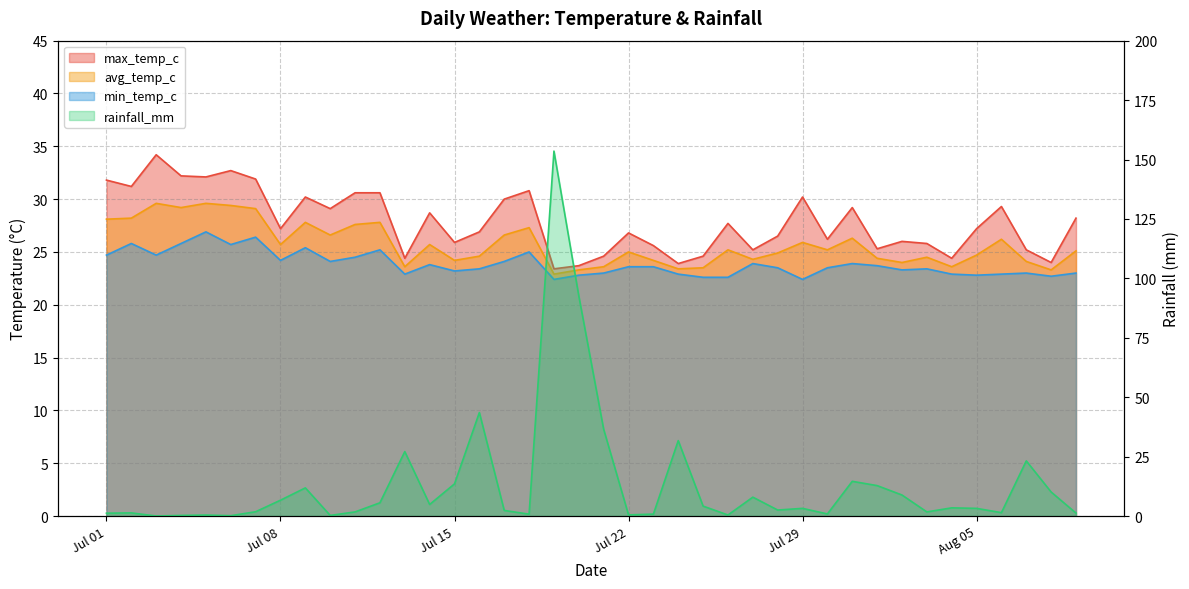

What are all the series names shown in the legend?

max_temp_c, avg_temp_c, min_temp_c, rainfall_mm